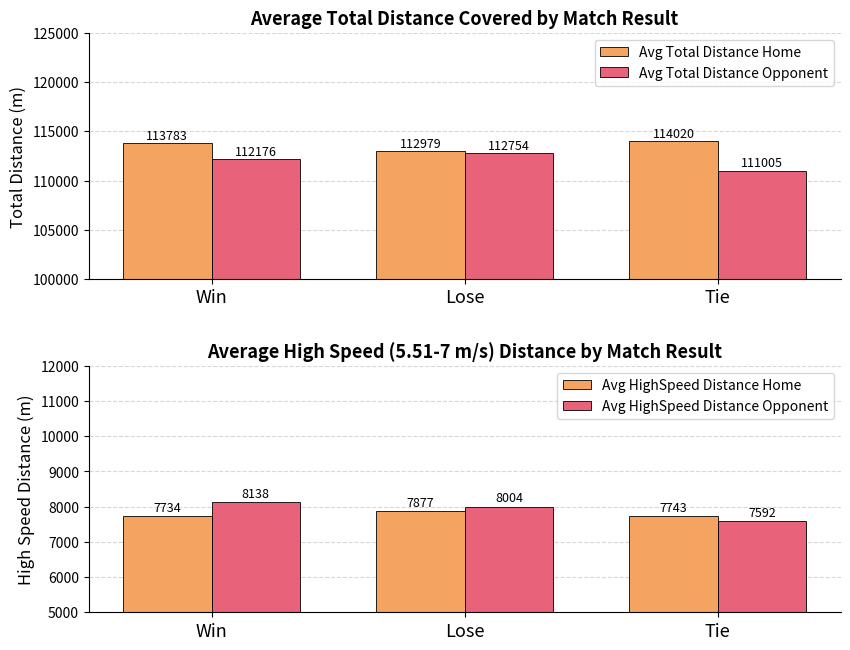

Rank the series by their maximum value, from highest to lowest.

Avg Total Distance Home, Avg Total Distance Opponent, Avg HighSpeed Distance Opponent, Avg HighSpeed Distance Home